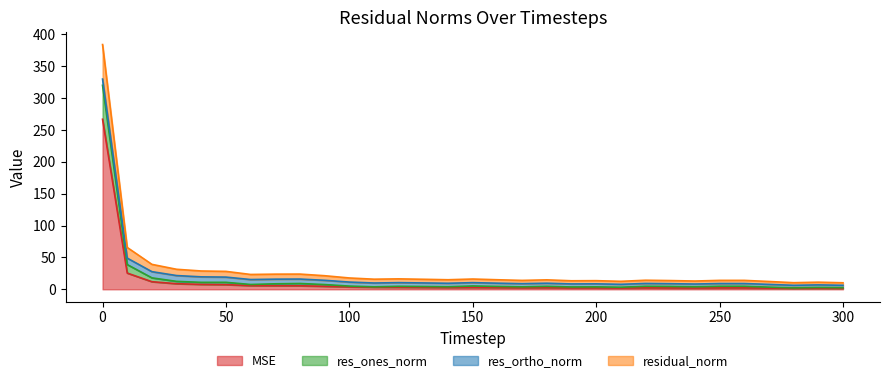

Where is the first local minimum for res_ones_norm?

60